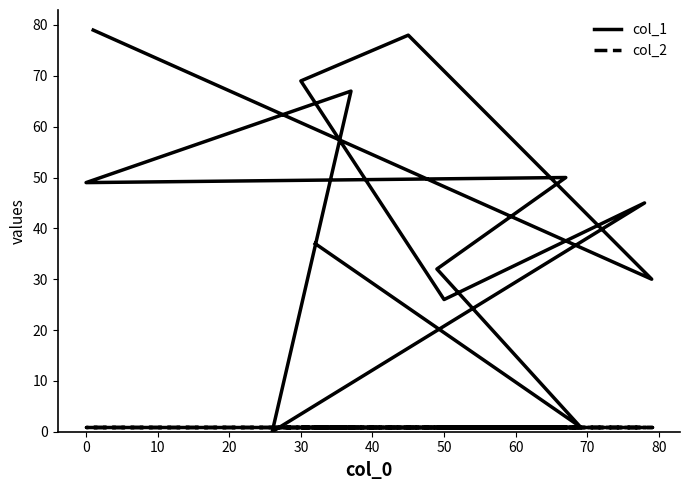

What is the average value of the col_1 series?

43